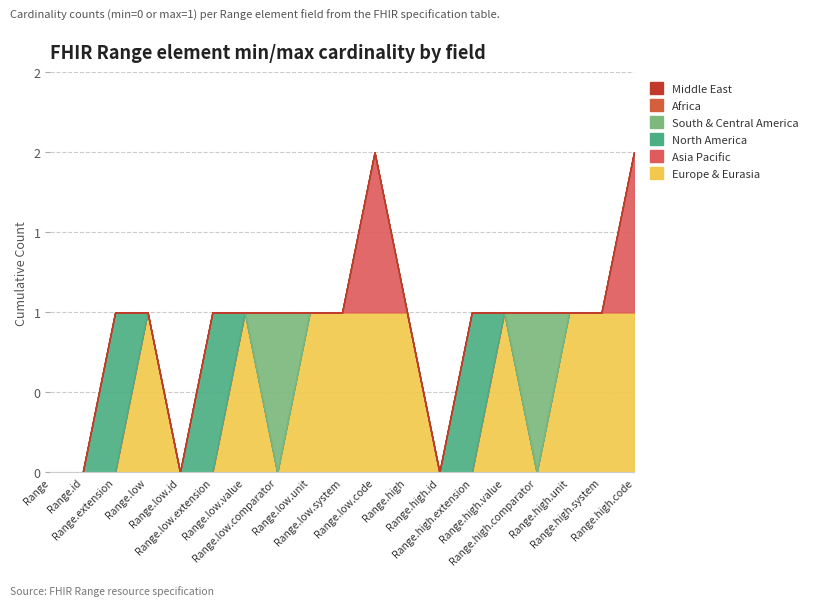

True or false: North America has a value of 0 at Range.high.code.

True